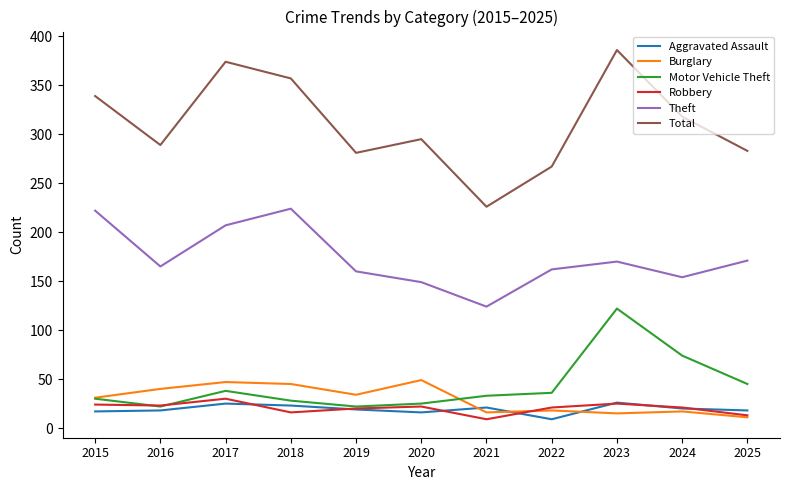

Which label corresponds to the largest value in the chart?

2023